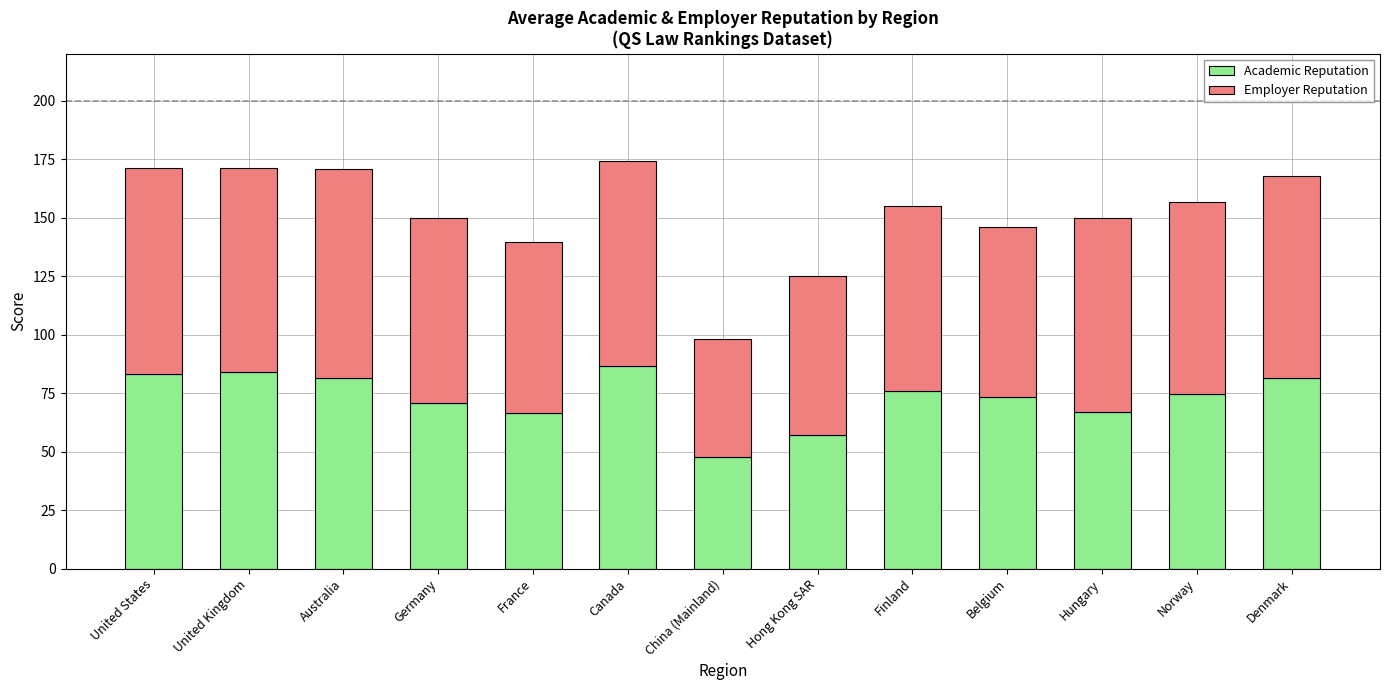

What is the approximate value of Academic Reputation at Finland?

75.8